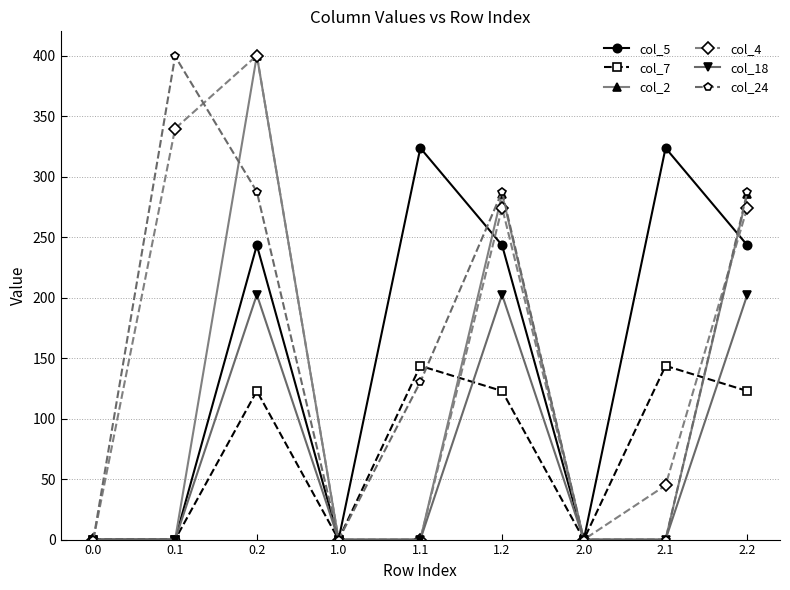

Is the value of col_24 at 0.1 greater than the value of col_18 at 0.0?

Yes